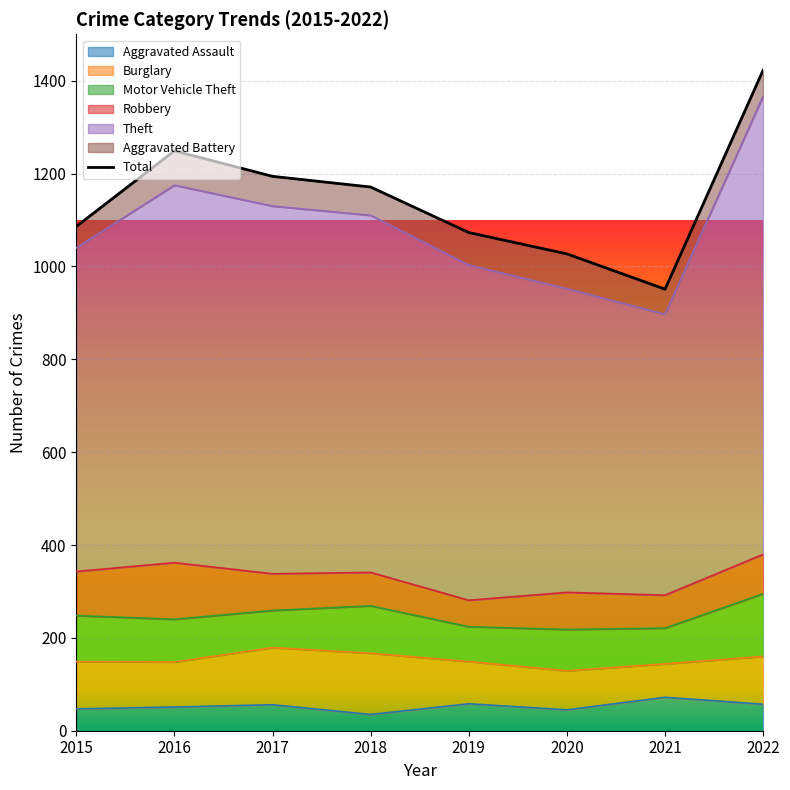

Rank the series by their maximum value, from lowest to highest.

Aggravated Assault, Aggravated Battery, Robbery, Burglary, Motor Vehicle Theft, Theft